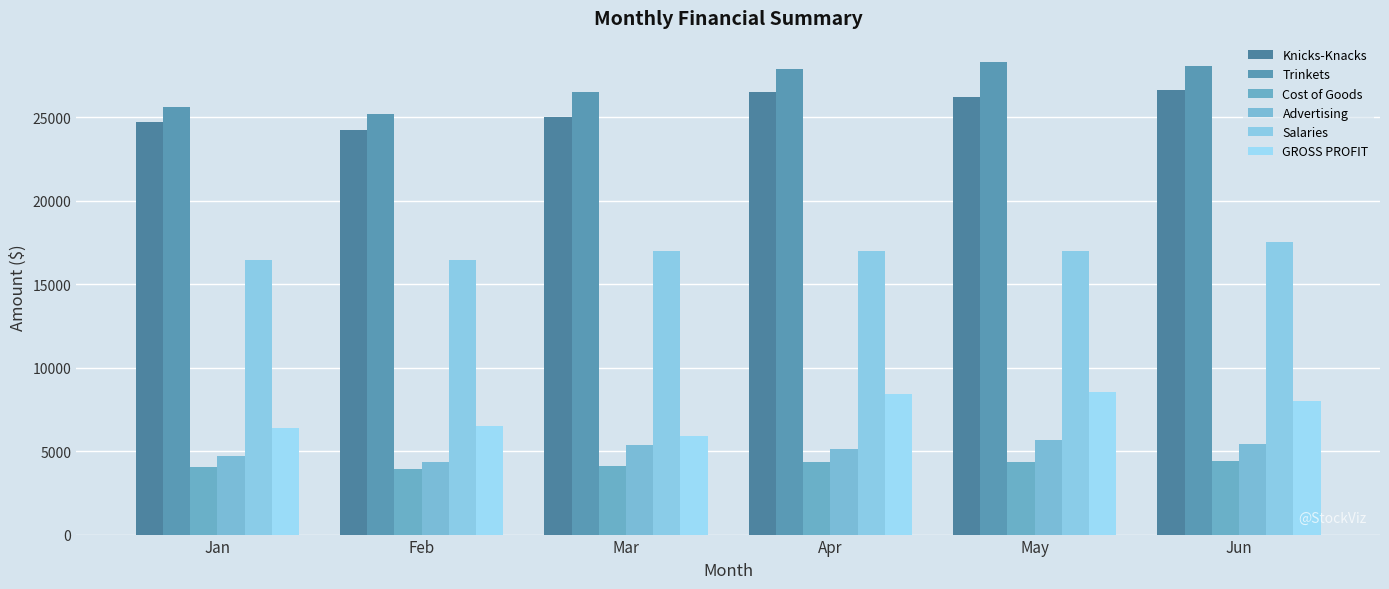

The value of Trinkets at Feb is 5057.5. True or false?

False